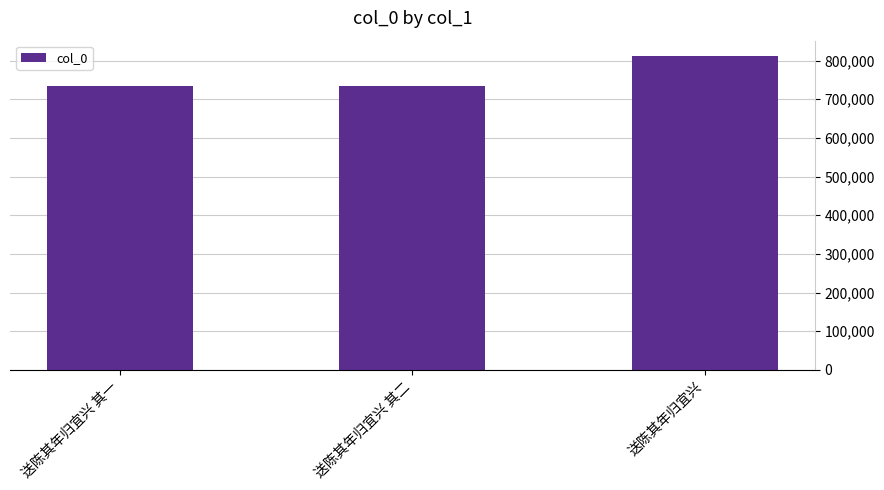

What is the ratio of the value at 送陈其年归宜兴 to the value at 送陈其年归宜兴 其一?

1.1